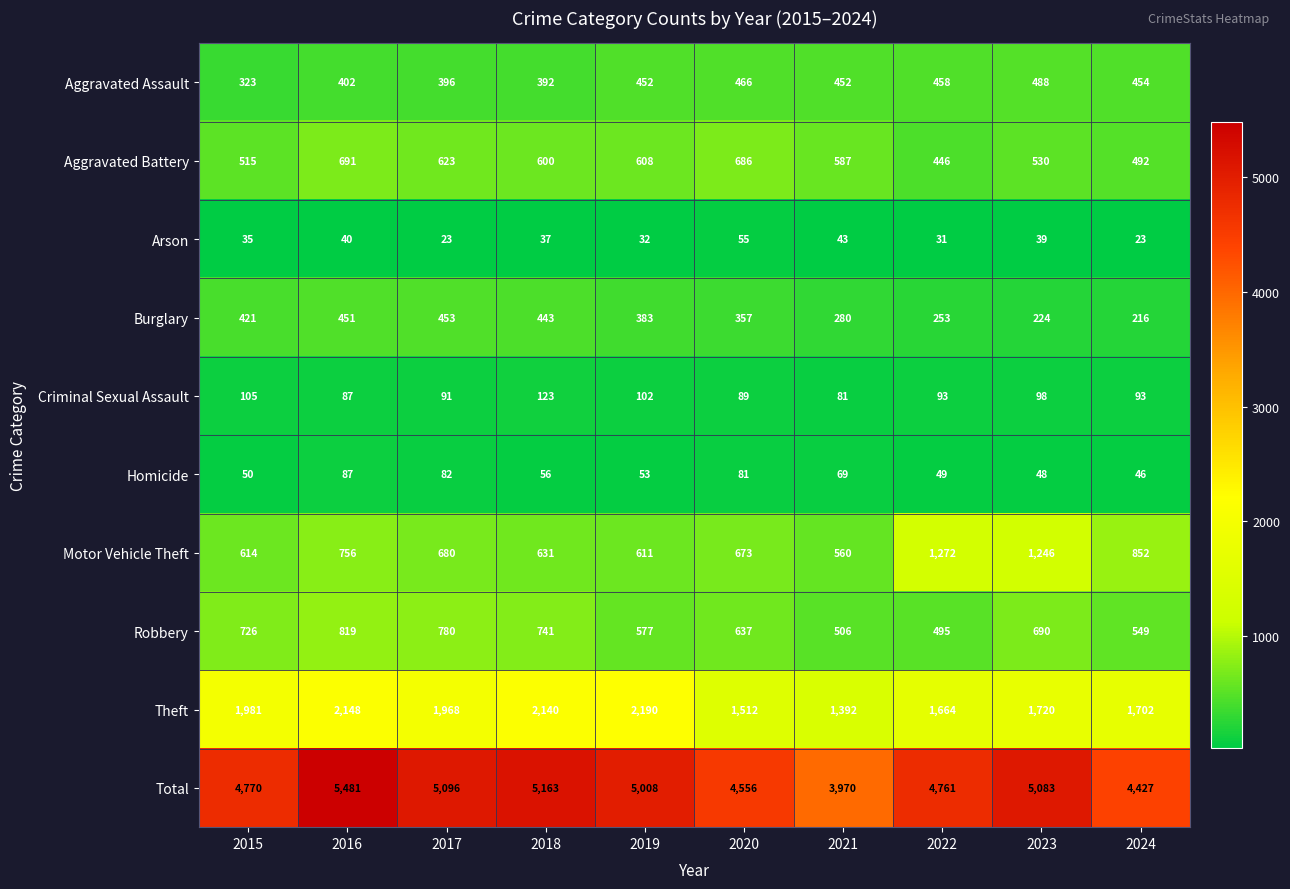

What is the total value across all series at 2015?

9540